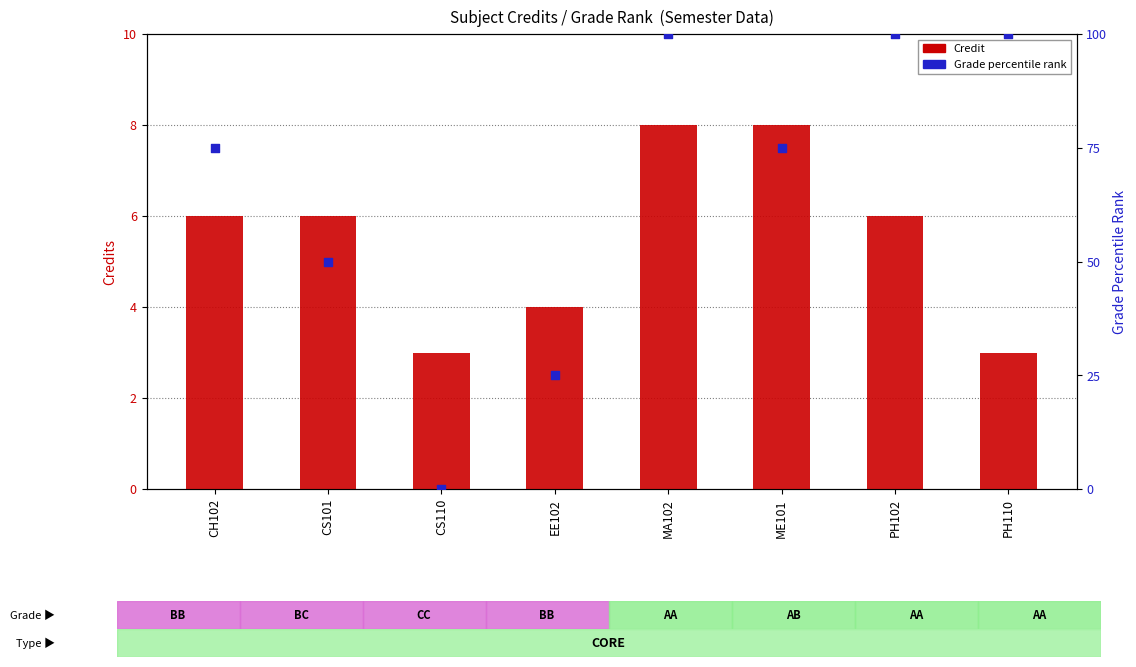

At which category is the sum across all series the highest?

MA102